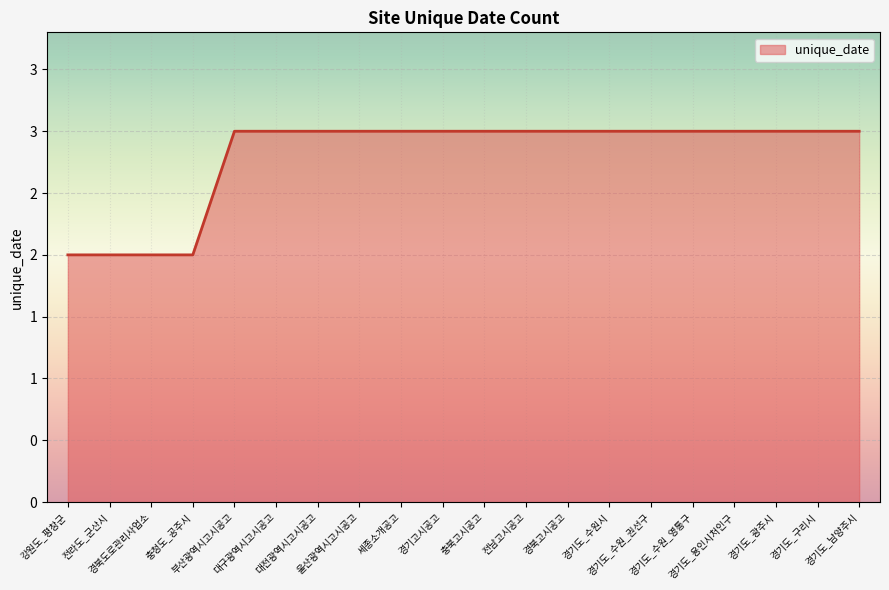

How many values are between 3 and 4?

16